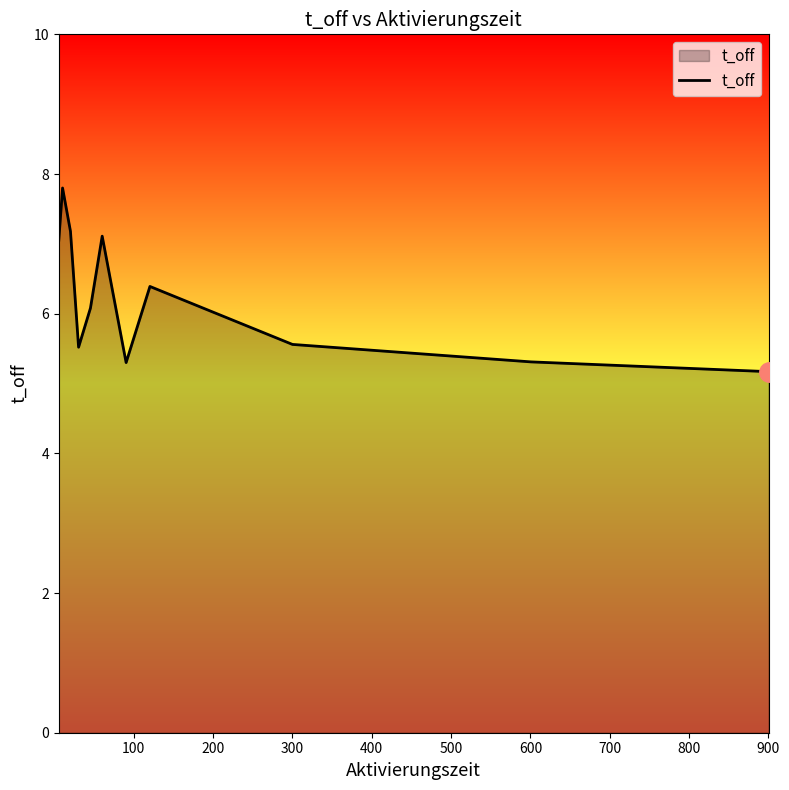

What is the greatest value displayed?

7.8